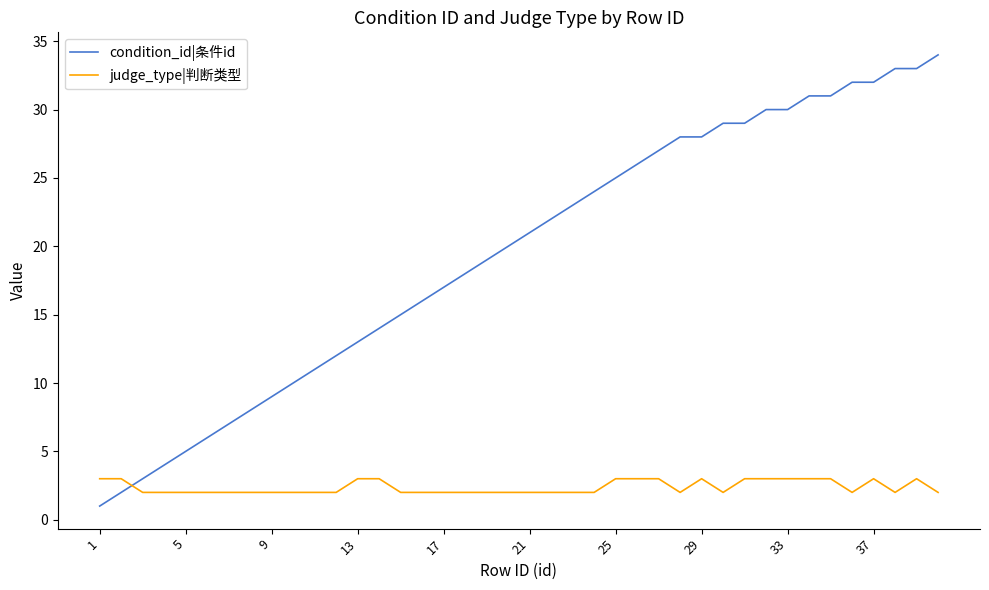

Which series has the largest total across all categories?

condition_id|条件id